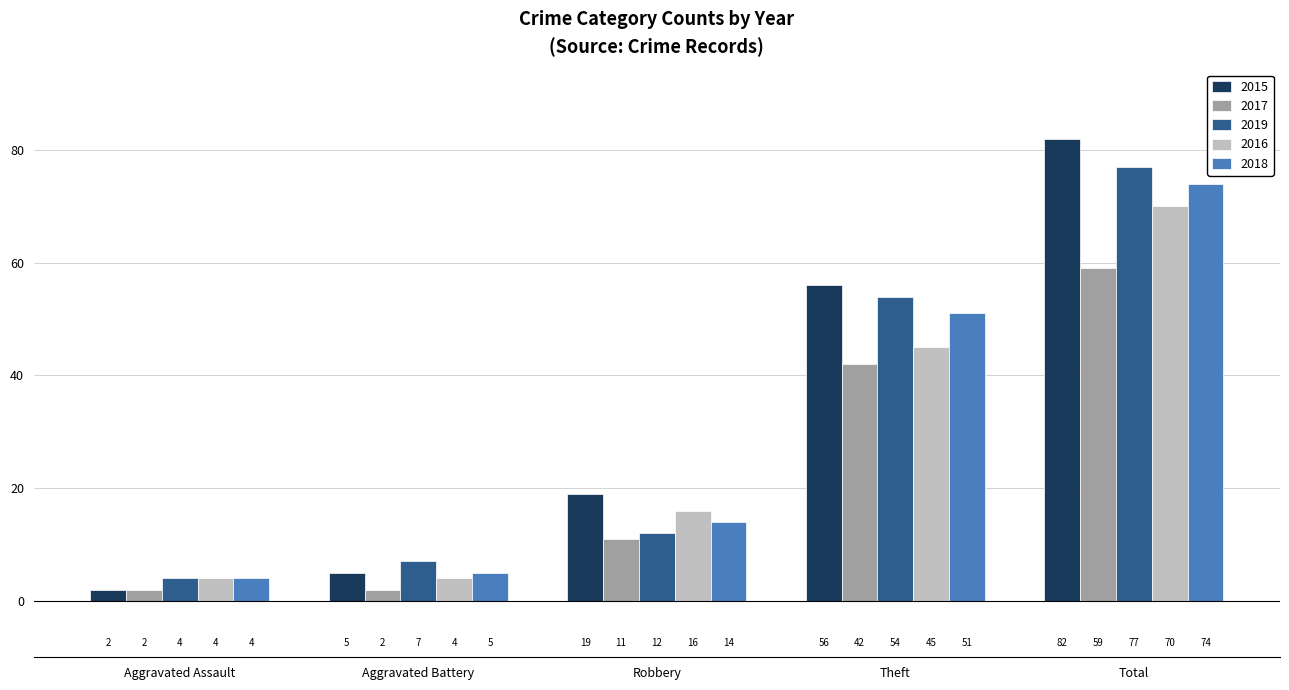

Which category has the lowest value in the 2018 series?

Aggravated Assault